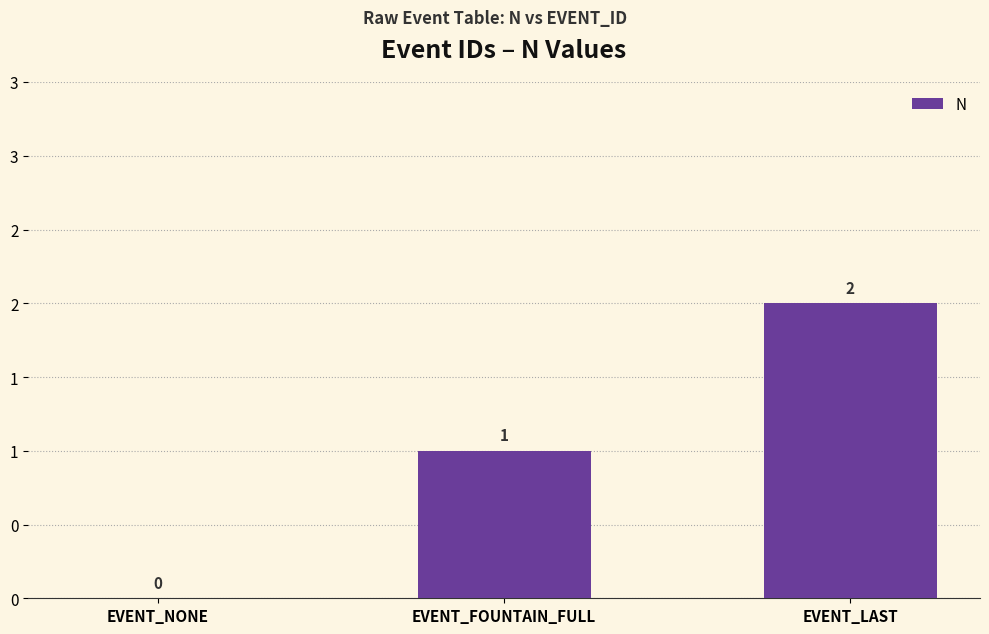

What is the label of the 1st bar from the right?

EVENT_LAST